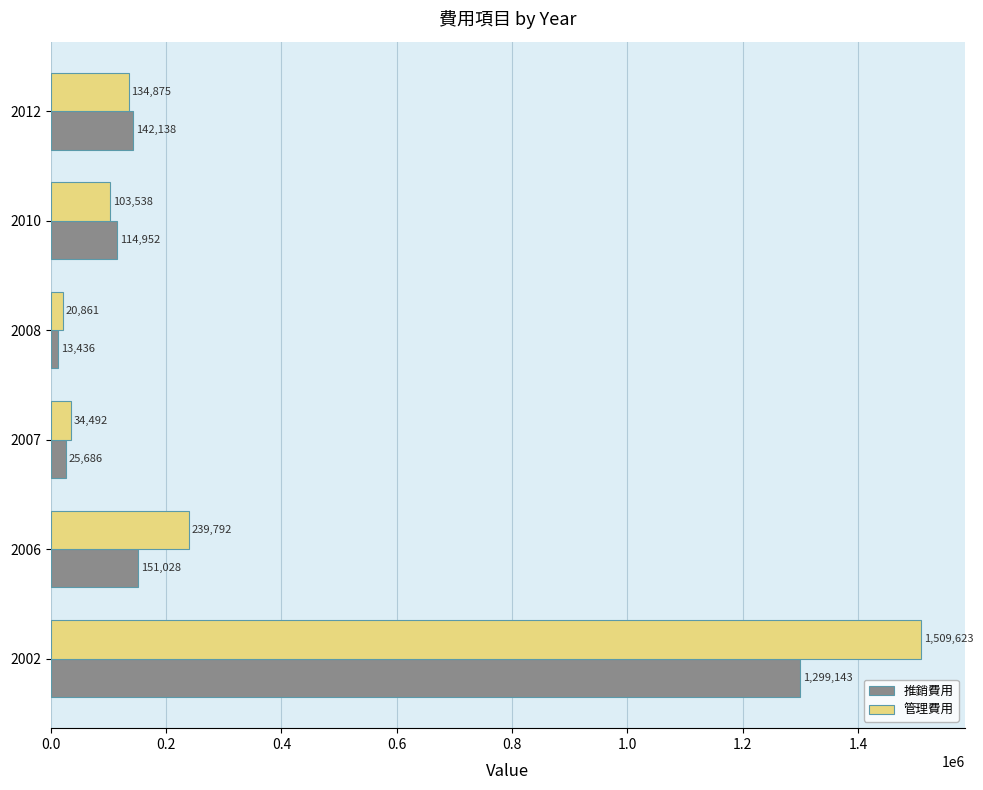

Which series has the widest spread of values?

管理費用